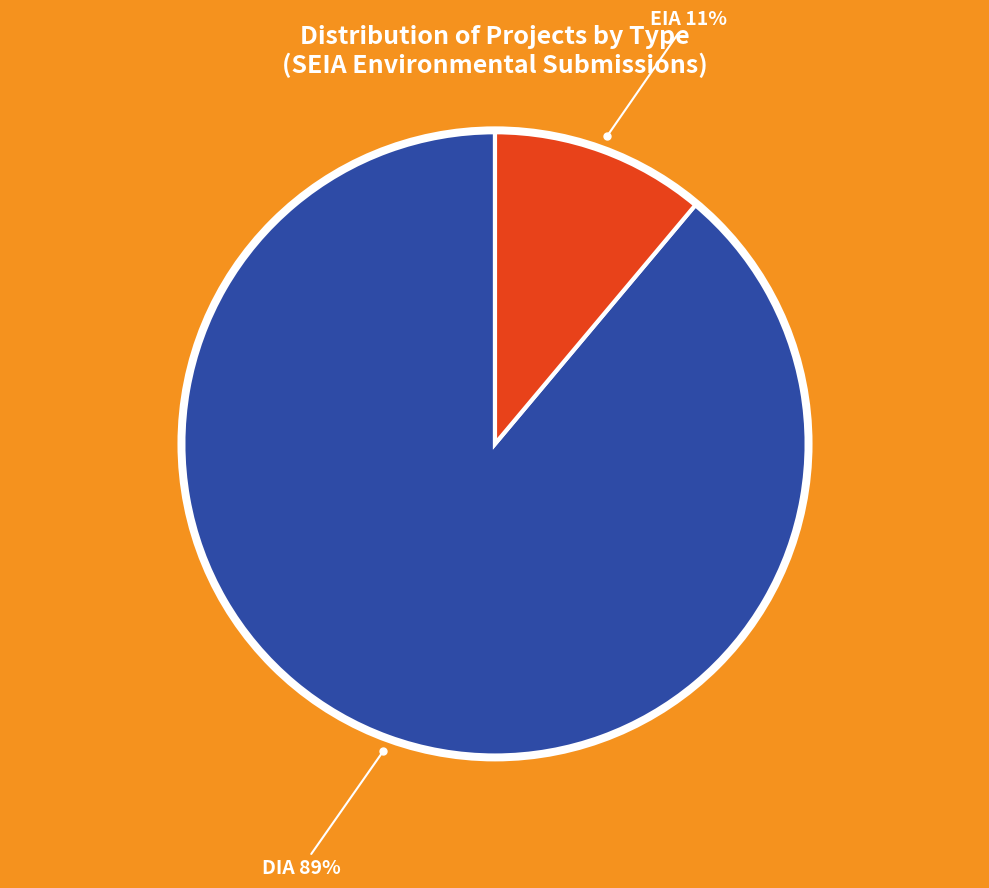

Does any single category account for the majority?

Yes